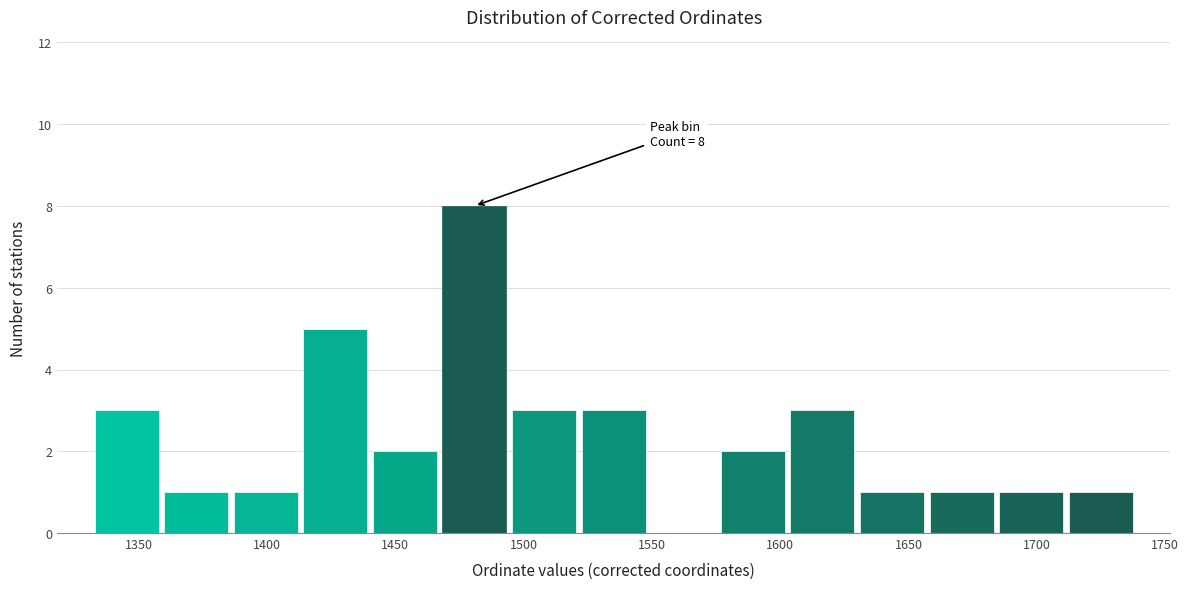

Which range on the x-axis has the tallest bar?

1465 to 1495